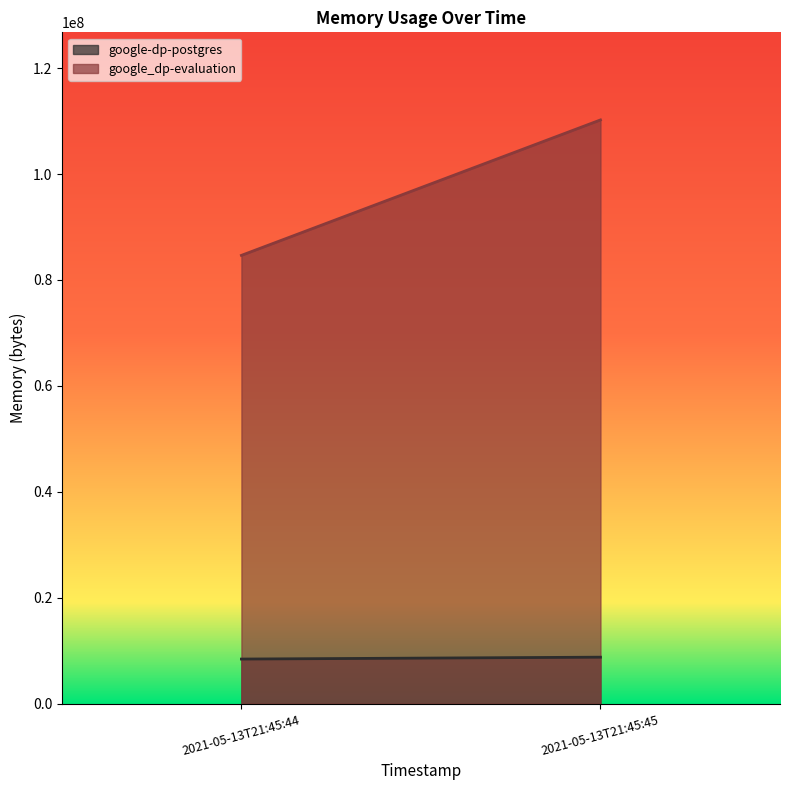

What is the difference between the google_dp-evaluation values at 2021-05-13T21:45:44 and 2021-05-13T21:45:45?

25563136